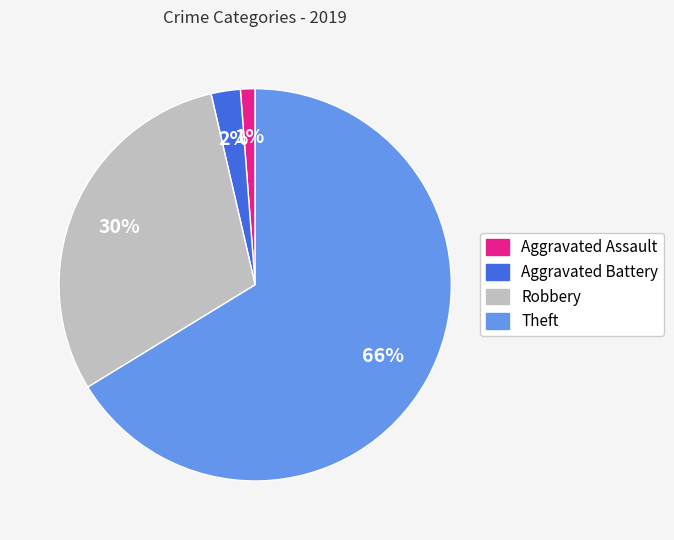

Count the number of slices in the pie.

4